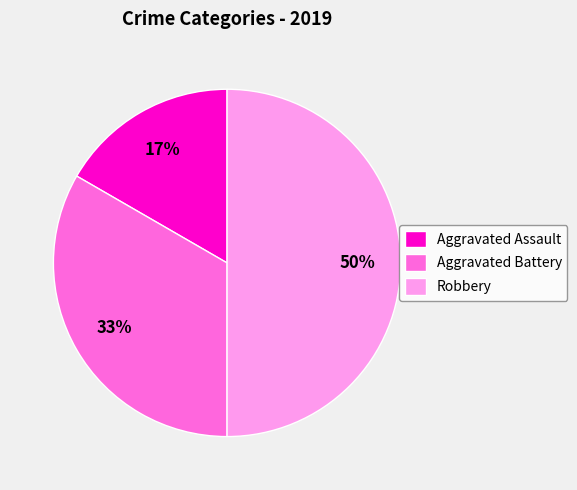

How many segments does this pie chart have?

3